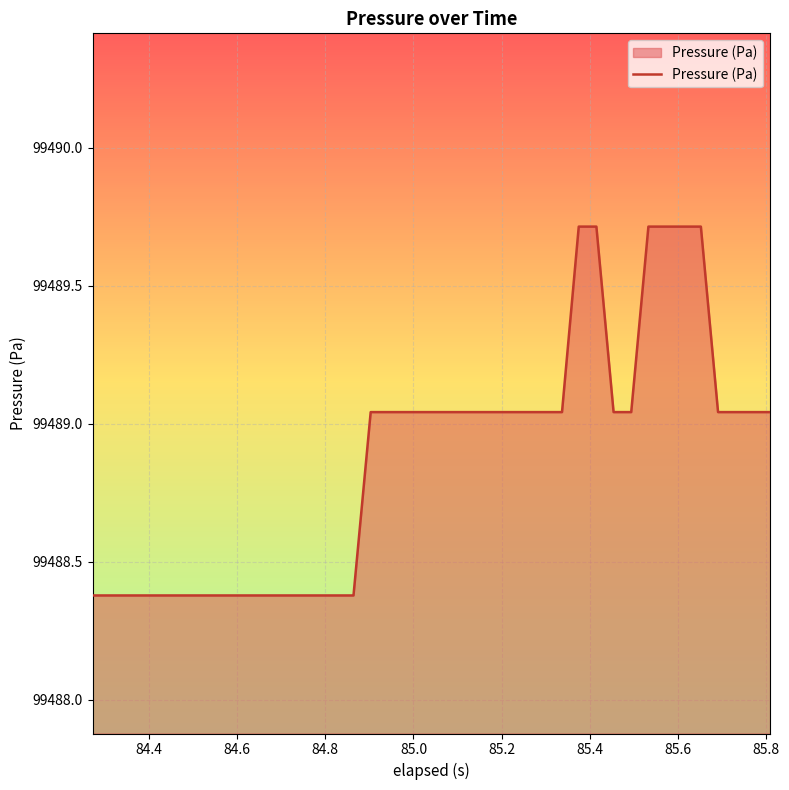

What is the maximum value shown in the chart?

99489.7